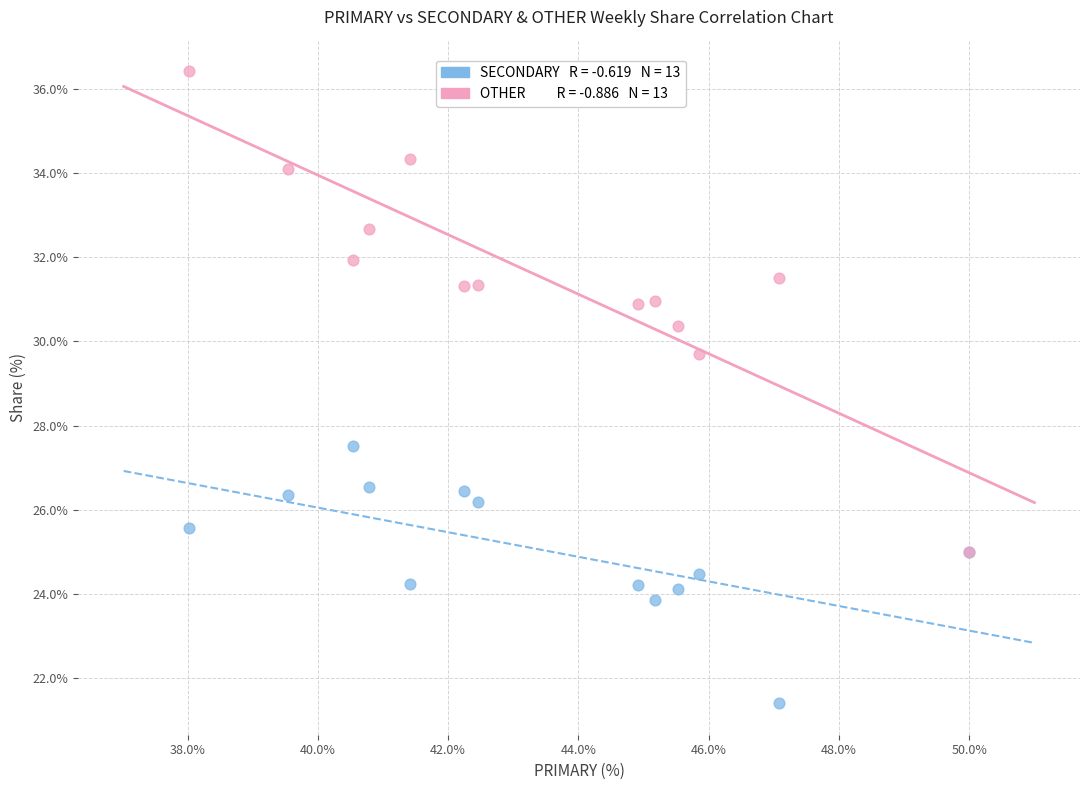

Across all series, what Y value is closest to 28?

27.5